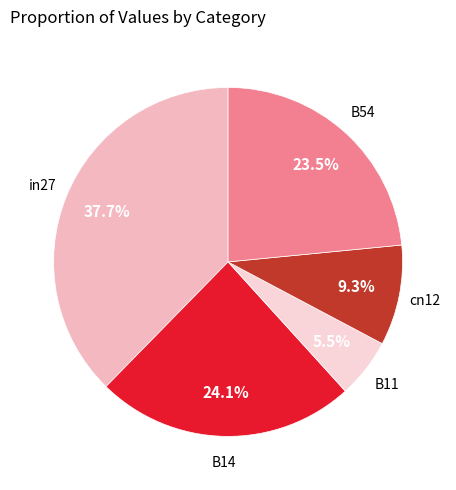

Which has a higher value, B14 or in27?

in27